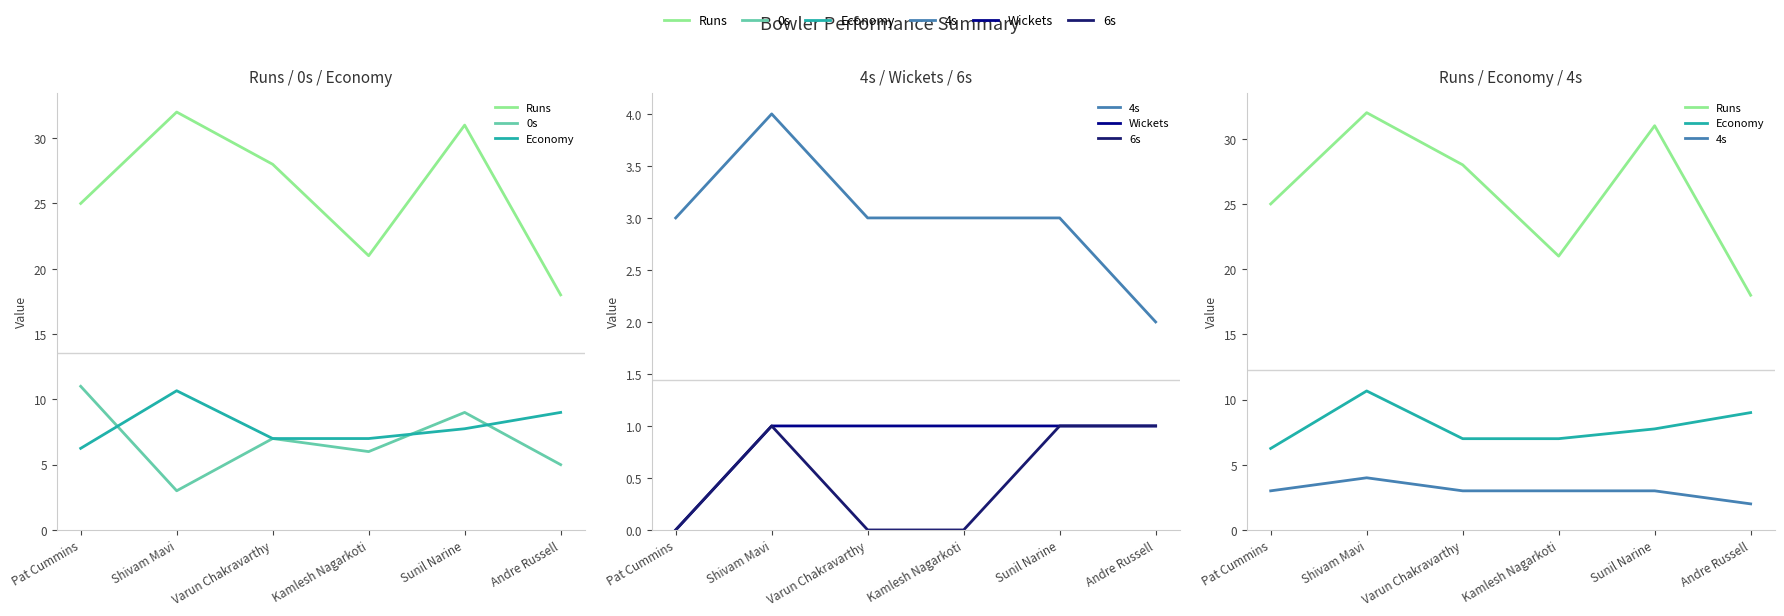

Where is Wickets nearest to the value 0?

Pat Cummins